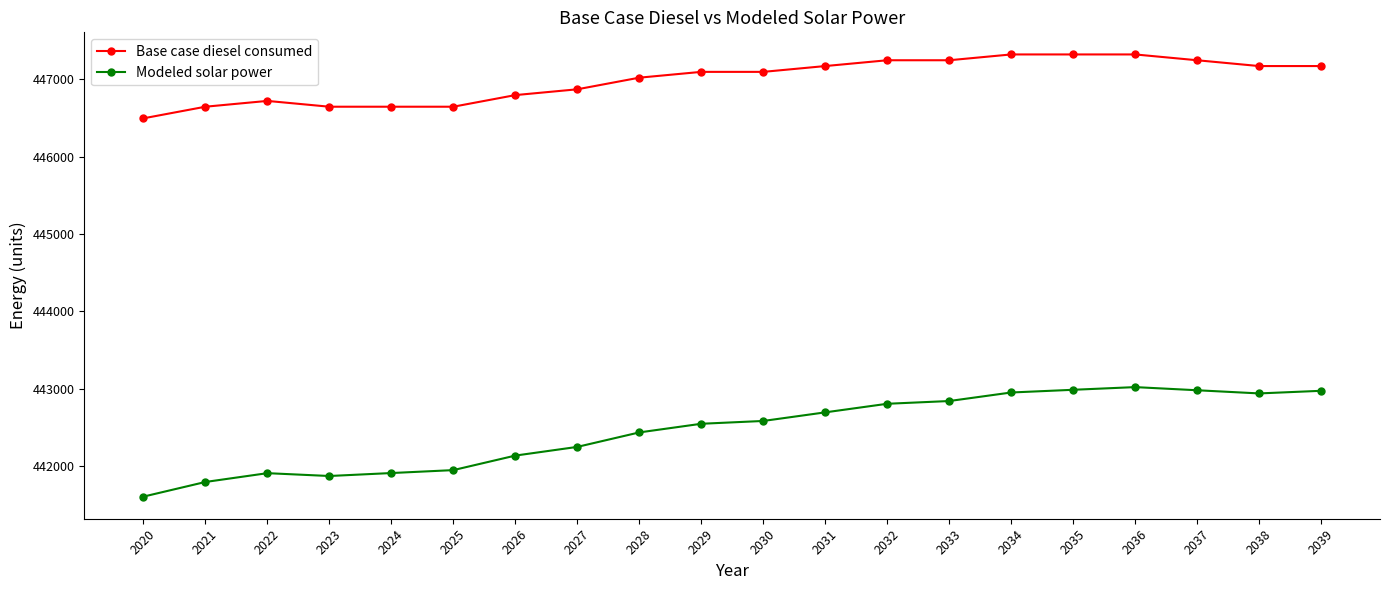

What is the difference between the Base case diesel consumed values at 2022 and 2027?

150.1